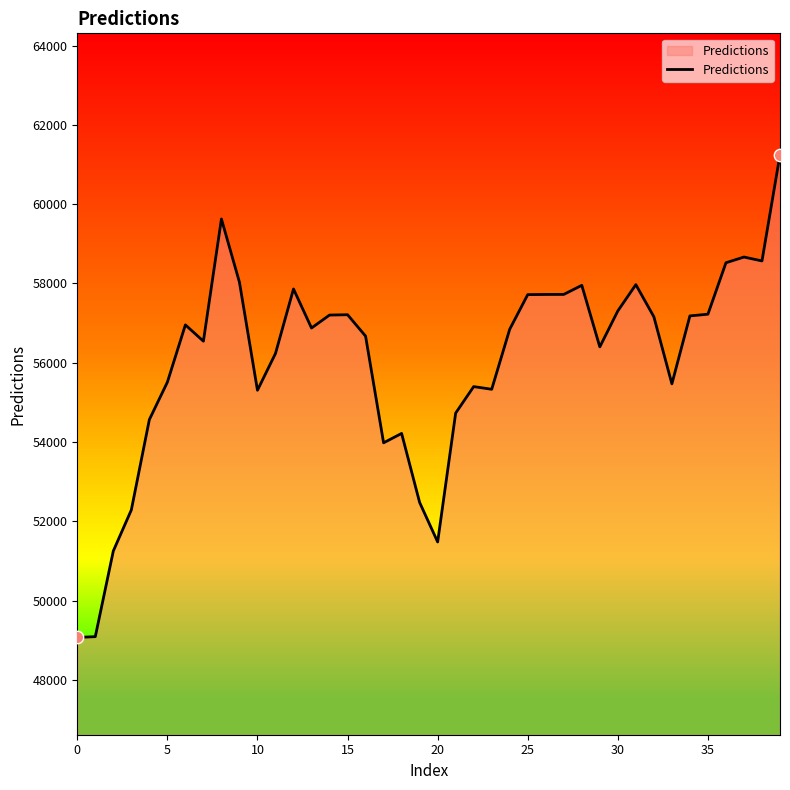

What is the difference between the maximum and minimum values?

12173.0